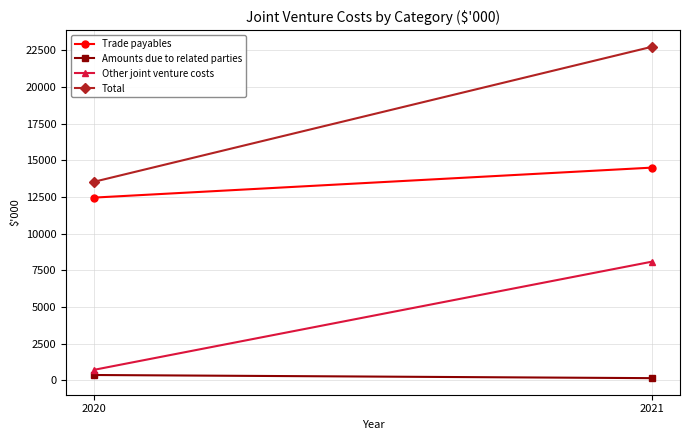

How many lines are shown in the chart?

4